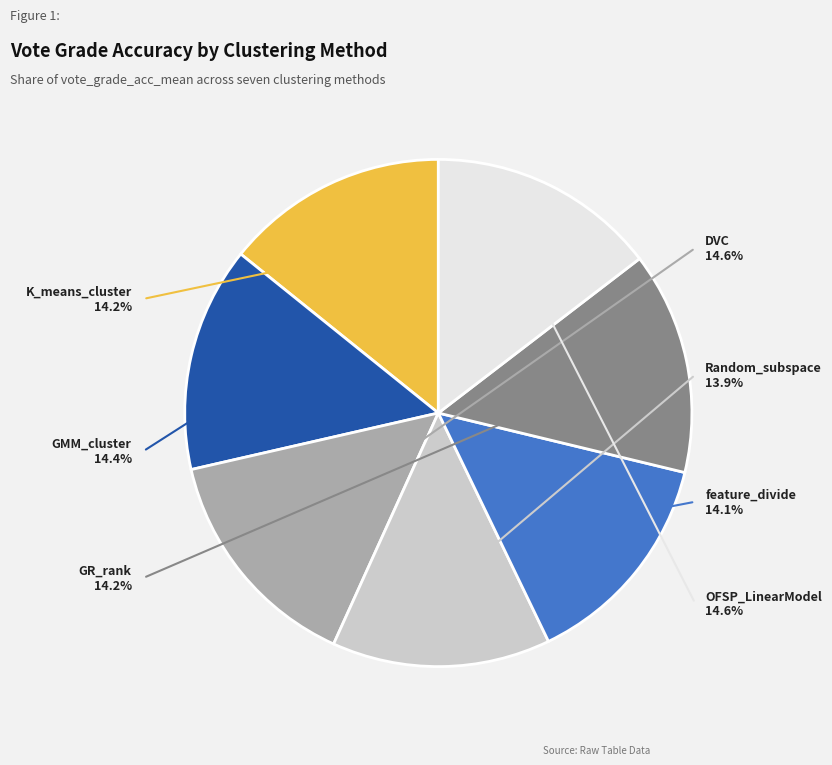

Which has a higher value, OFSP_LinearModel or GMM_cluster?

OFSP_LinearModel